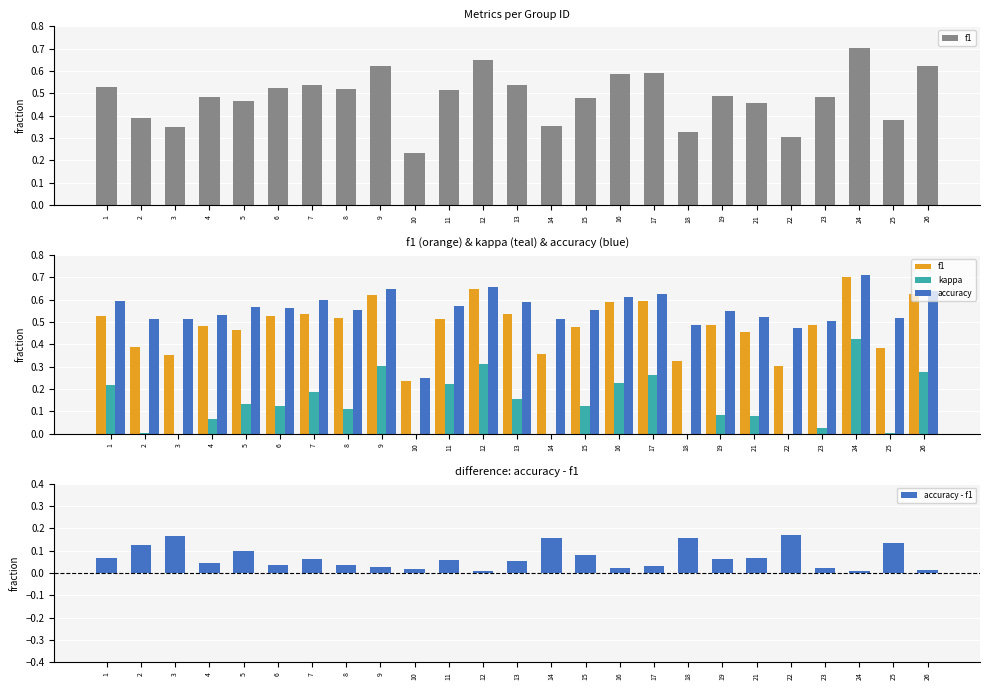

The kappa series shows 0.0 at 8. True or false?

False